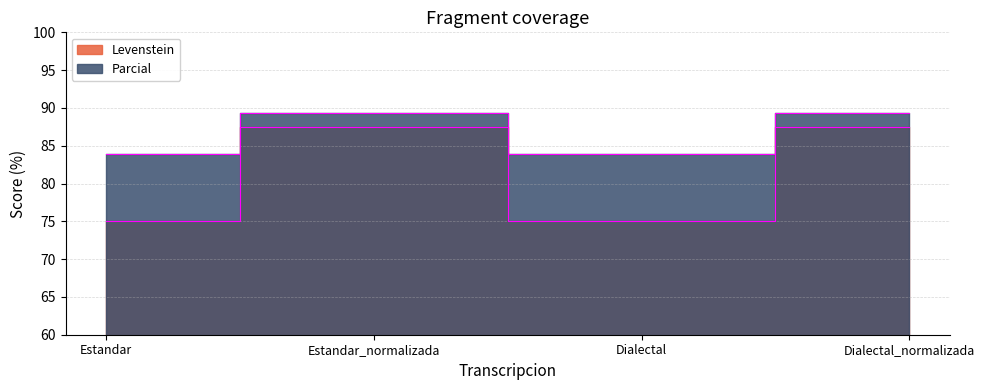

Is it true that Parcial equals 83.9 at Estandar?

True